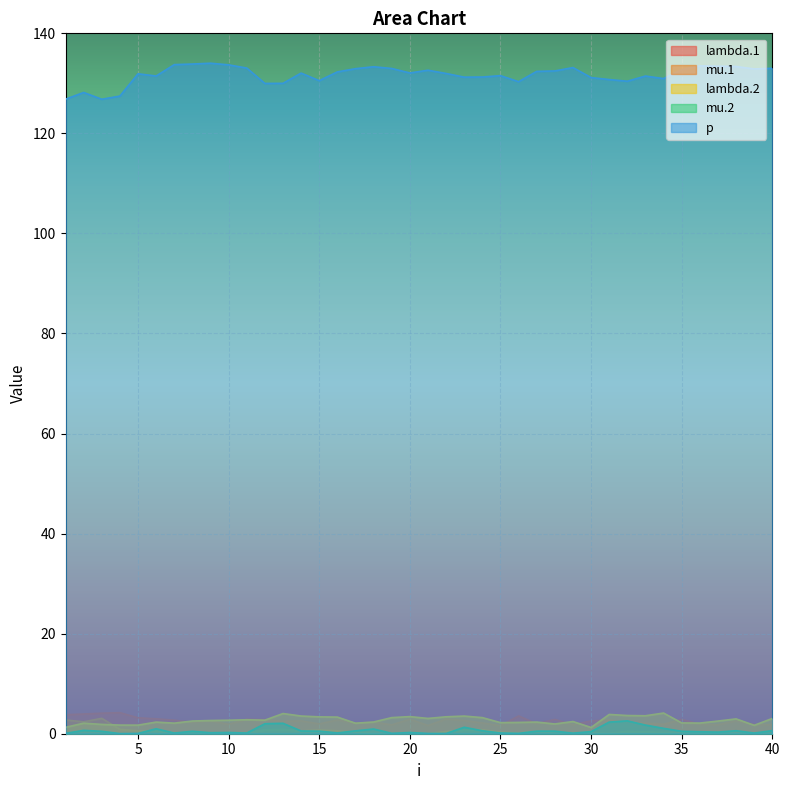

The value of lambda.2 at 39 is 2.4. True or false?

False